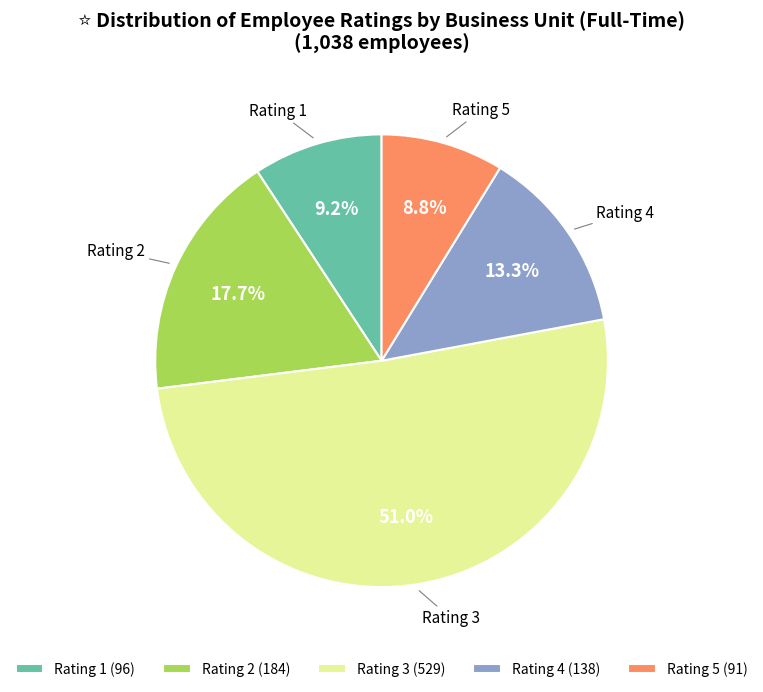

Which category has the biggest portion of the pie?

Rating 3